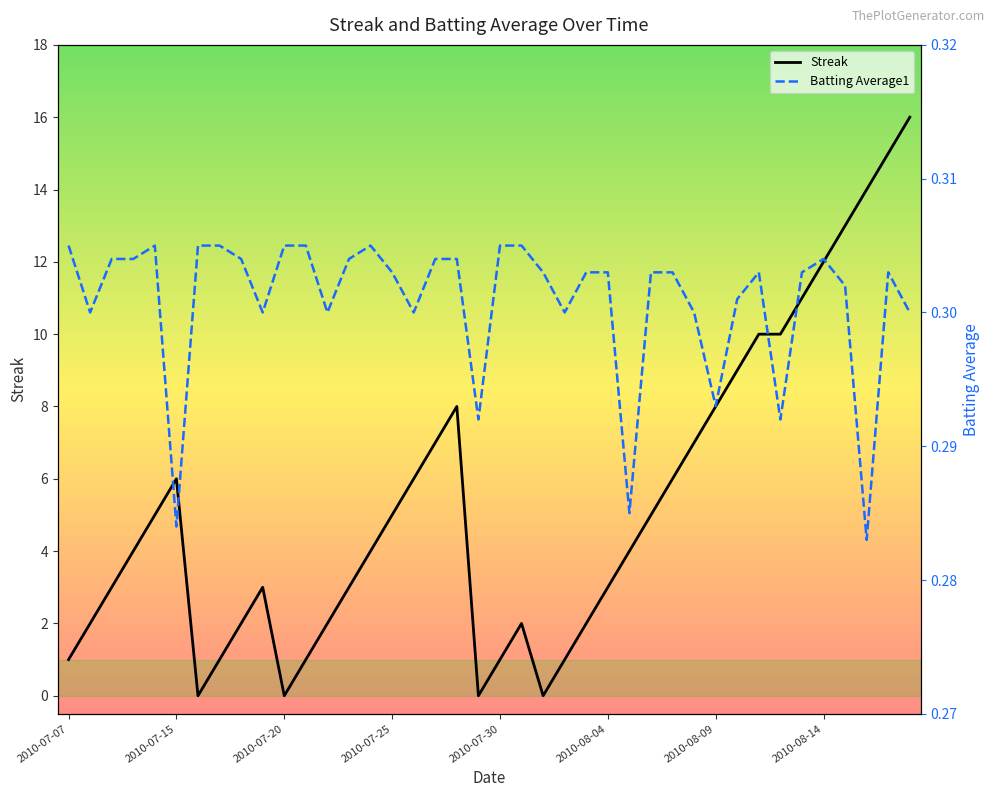

True or false: Streak has a value of 2.8 at 2010-07-30.

False